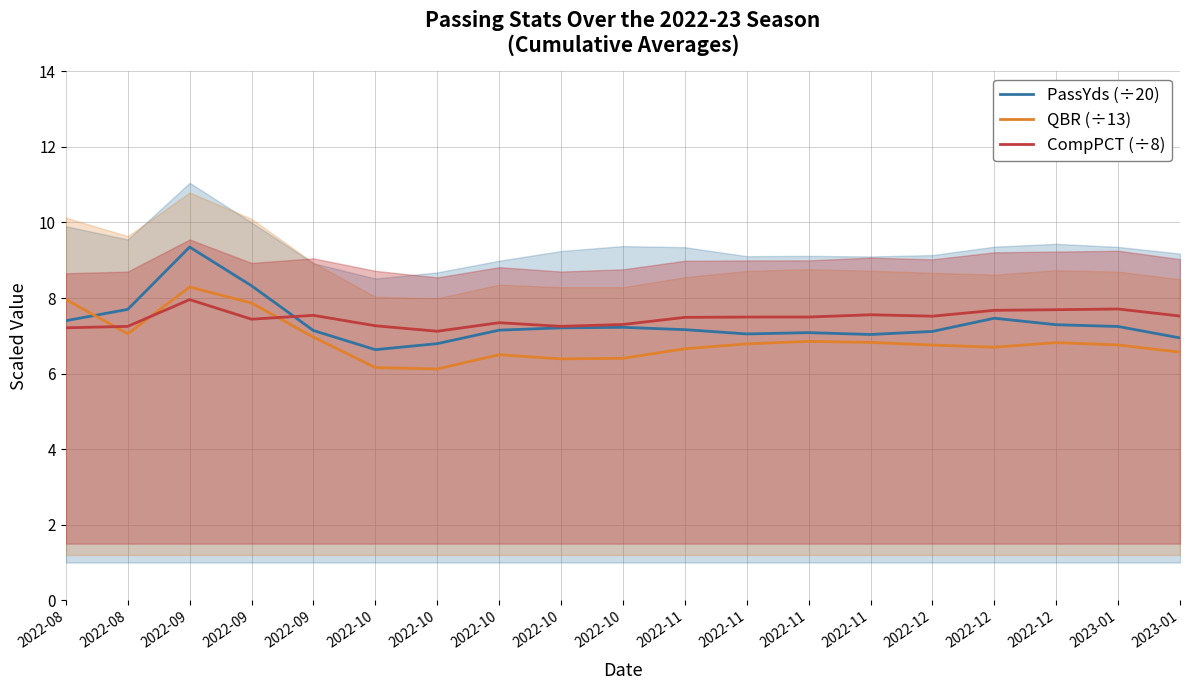

True or false: CompPCT (÷8) has a value of 7.5 at 2022-11.

True